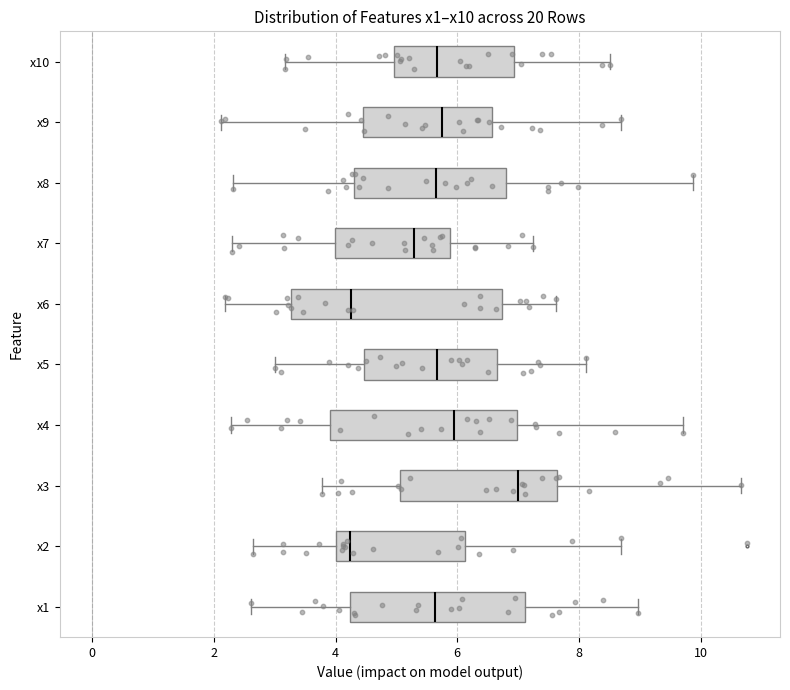

Comparing the boxes themselves (not the whiskers), which one is the widest?

x6